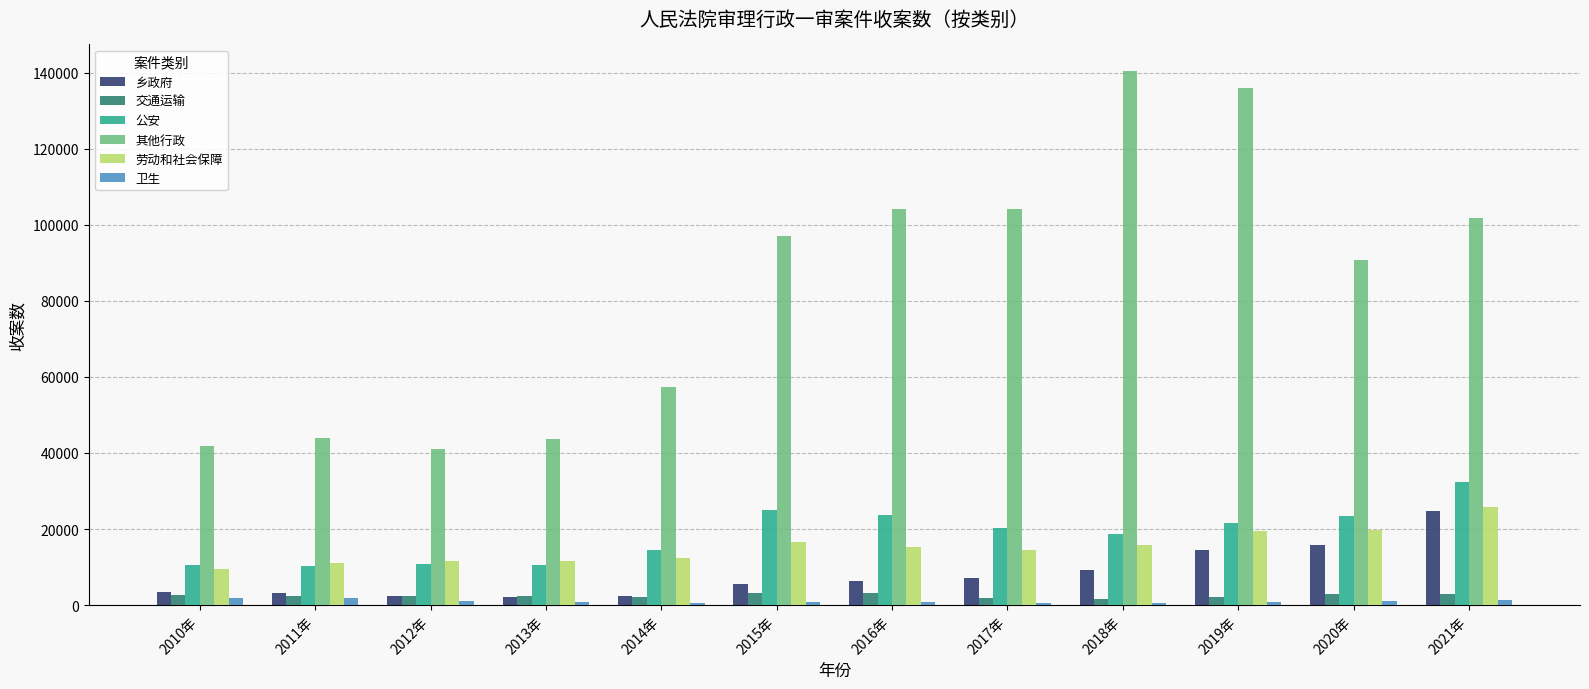

The 其他行政 series shows 224045 at 2018年. True or false?

False